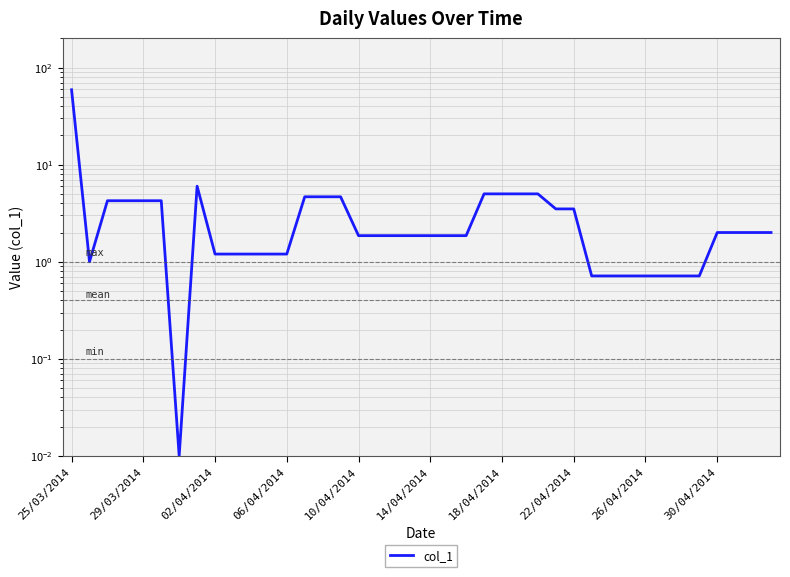

How many interior local peaks (higher than both neighbors) does the data have?

1